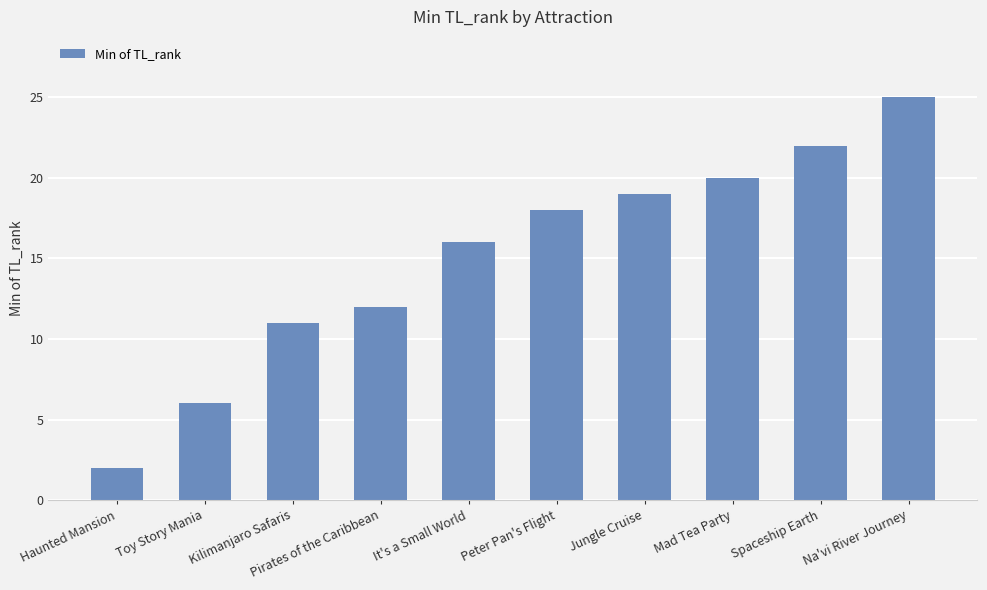

Reading right to left, what are all the values shown in this chart?

25	22	20	19	18	16	12	11	6	2